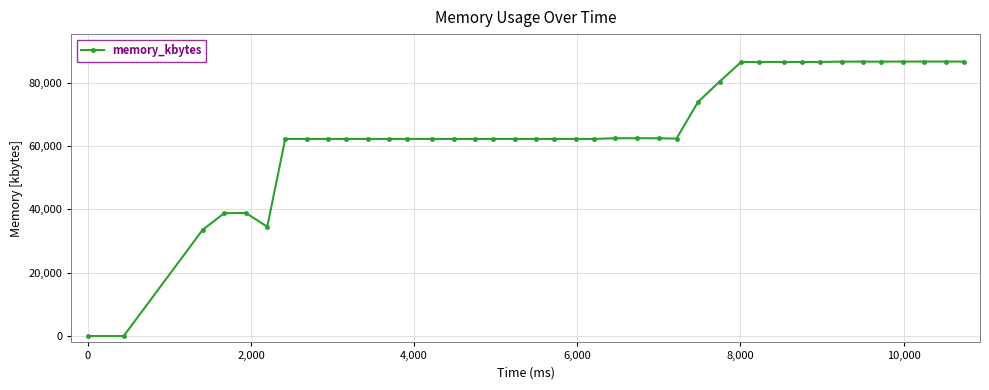

What is the greatest value displayed?

86700